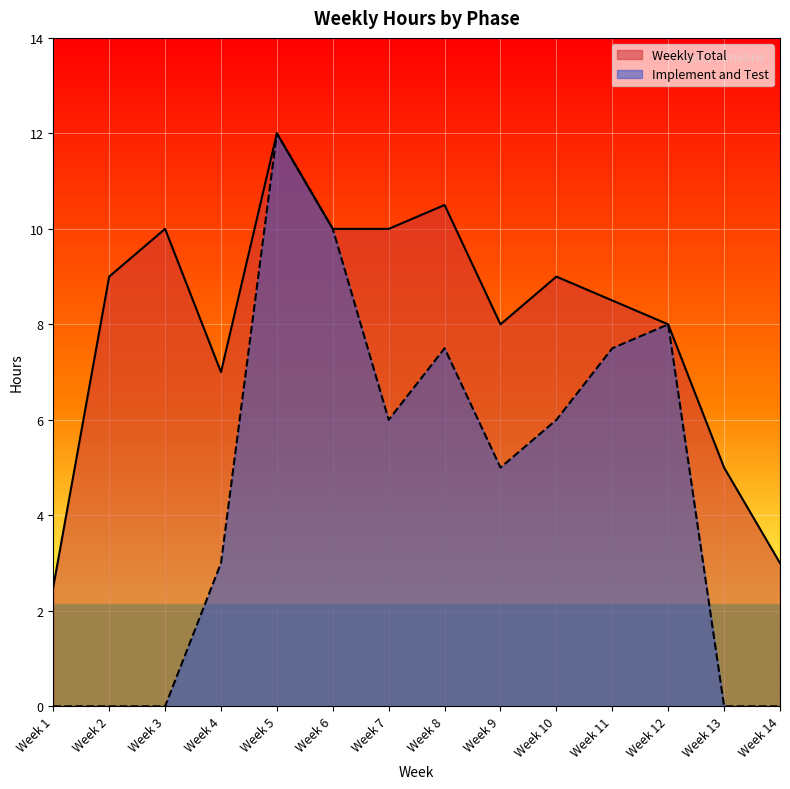

Which series has the widest spread of values?

Implement and Test